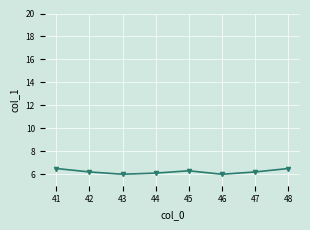

What is the ratio of the value at 48 to the value at 41?

1.0